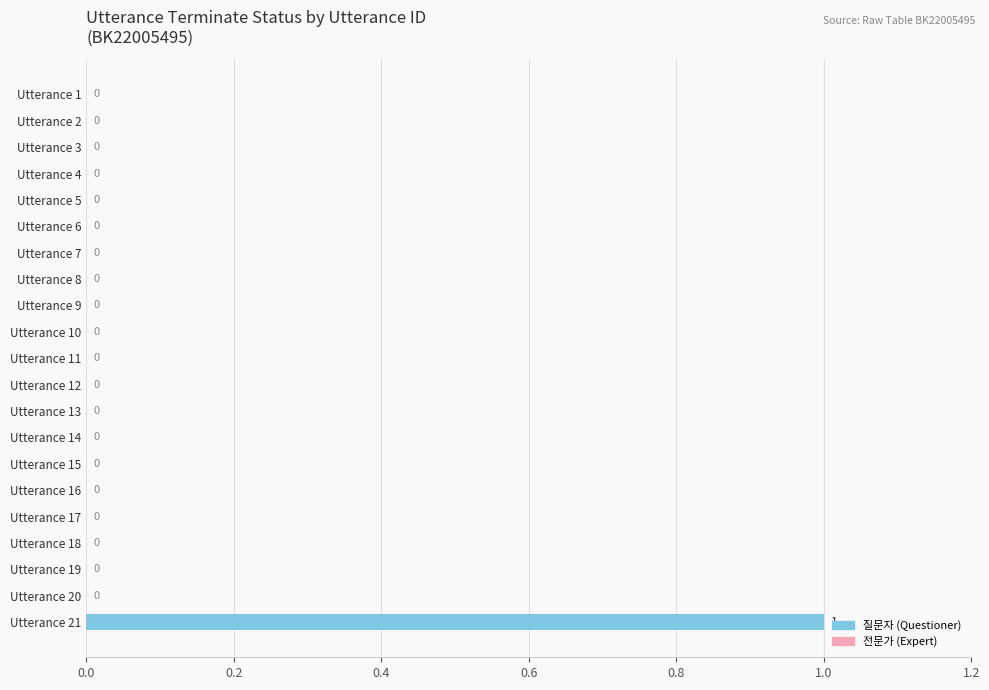

What is the sum of all values?

1